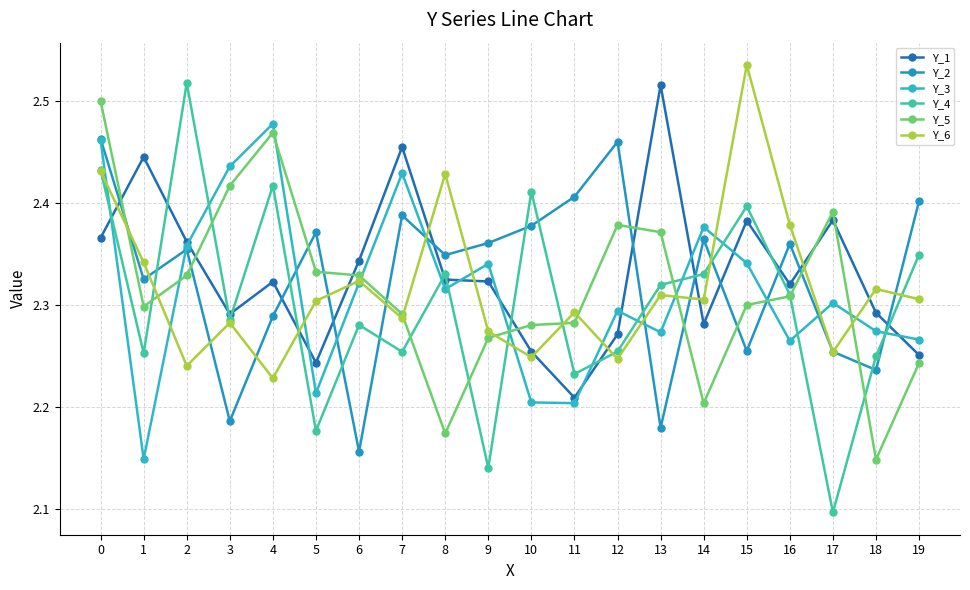

At which category does the chart reach its peak across all series?

15